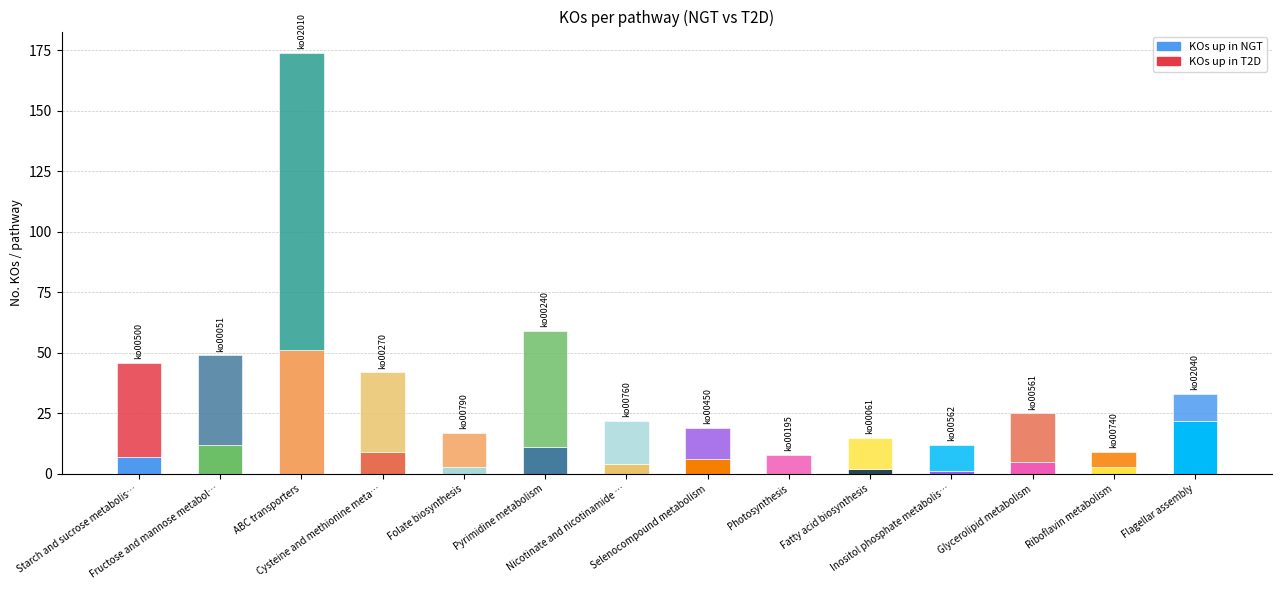

Reading right to left, transcribe all the data shown in this chart.

KOs up in NGT: 22	3	5	1	2	0	6	4	11	3	9	51	12	7
KOs up in T2D: 11	6	20	11	13	8	13	18	48	14	33	123	37	39